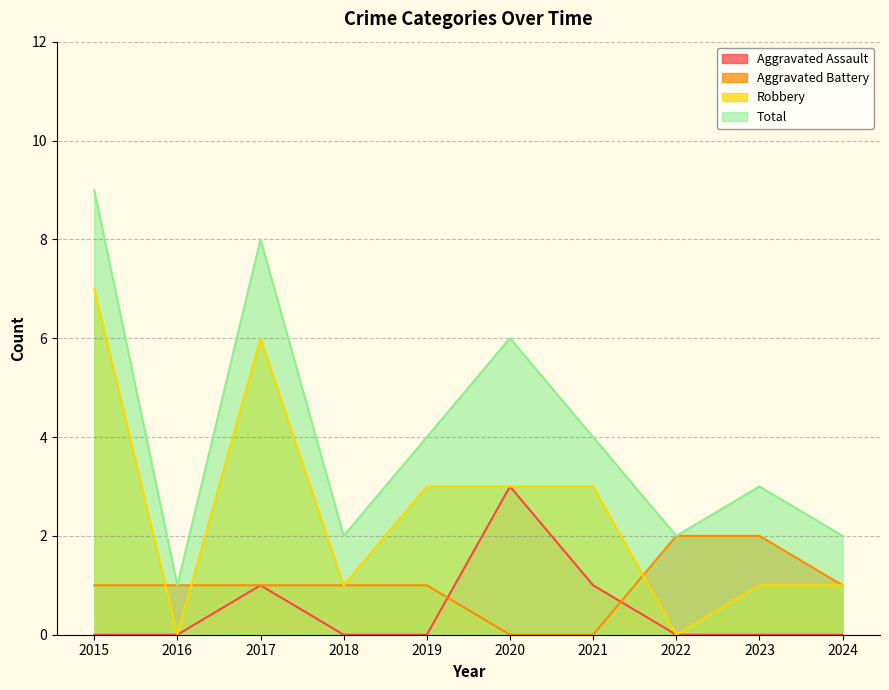

List the series in order of their peak value, highest first.

Total, Robbery, Aggravated Assault, Aggravated Battery